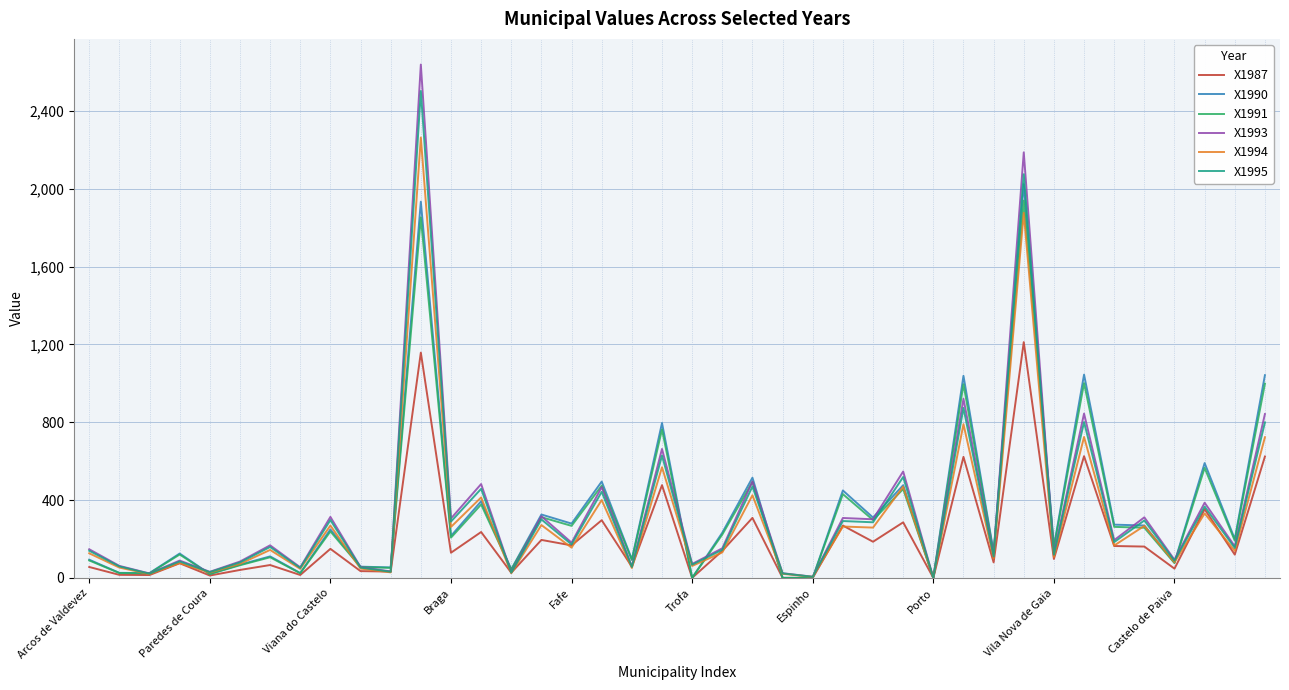

Count the number of categories in the chart.

40